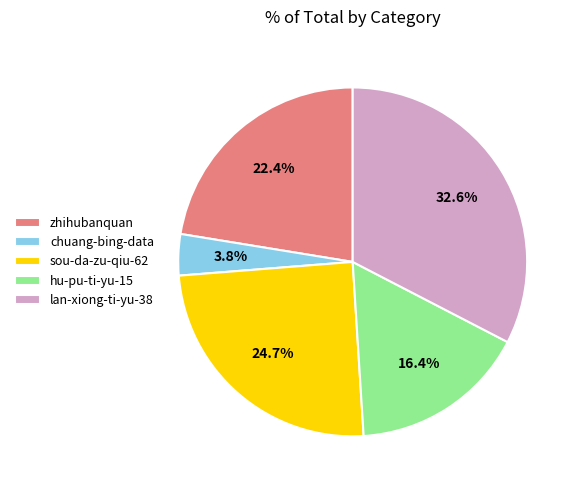

How much of the chart is everything except sou-da-zu-qiu-62?

75.3%